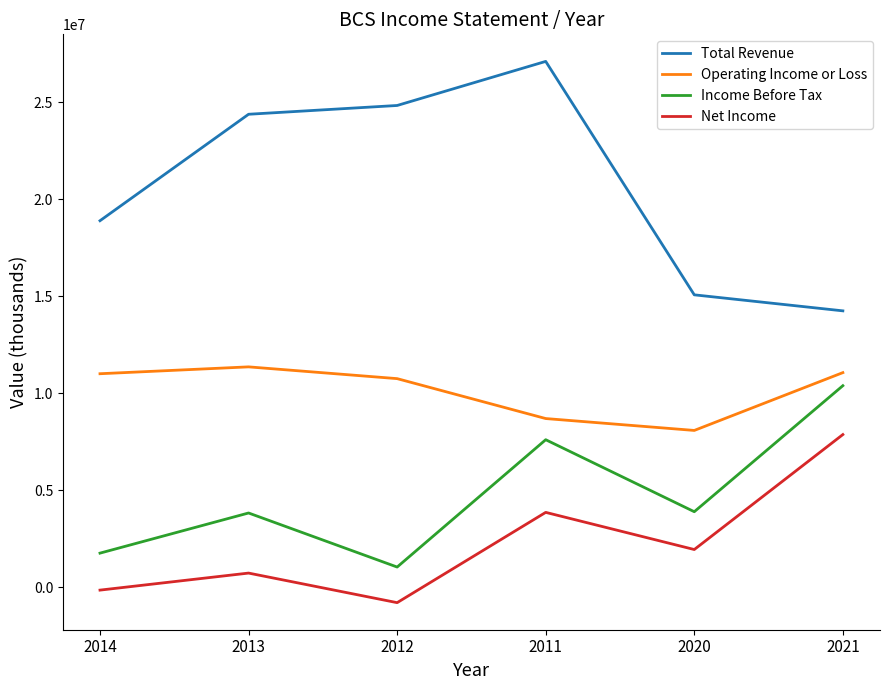

The value of Total Revenue at 2014 is 31659889. True or false?

False